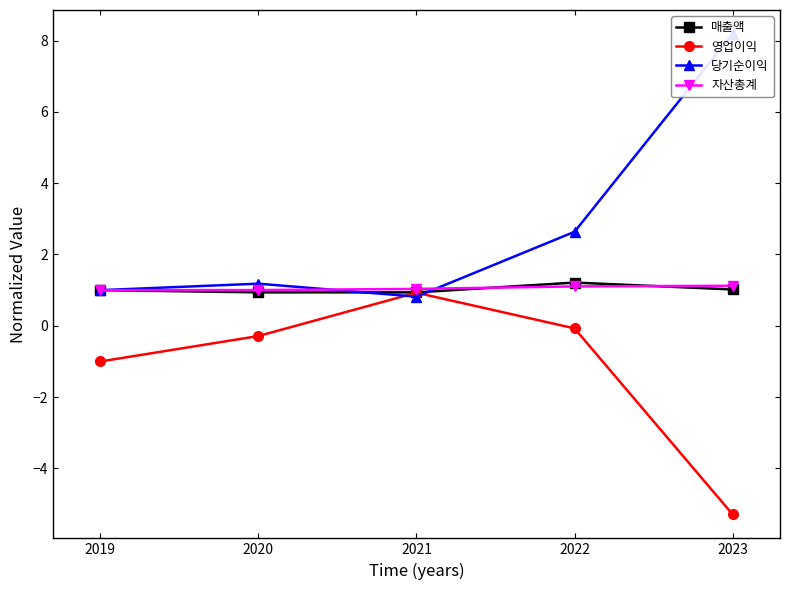

Which category has the highest value in the 당기순이익 series?

2023